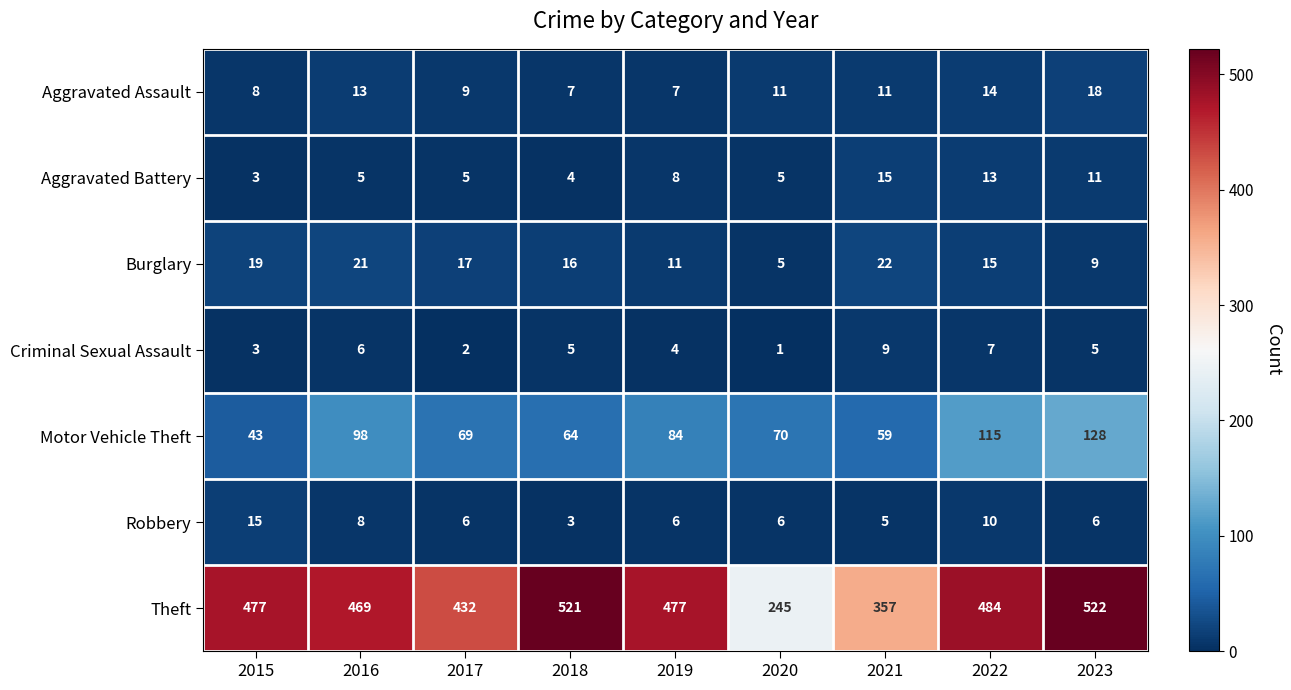

What is the difference between the Burglary values at 2016 and 2022?

6